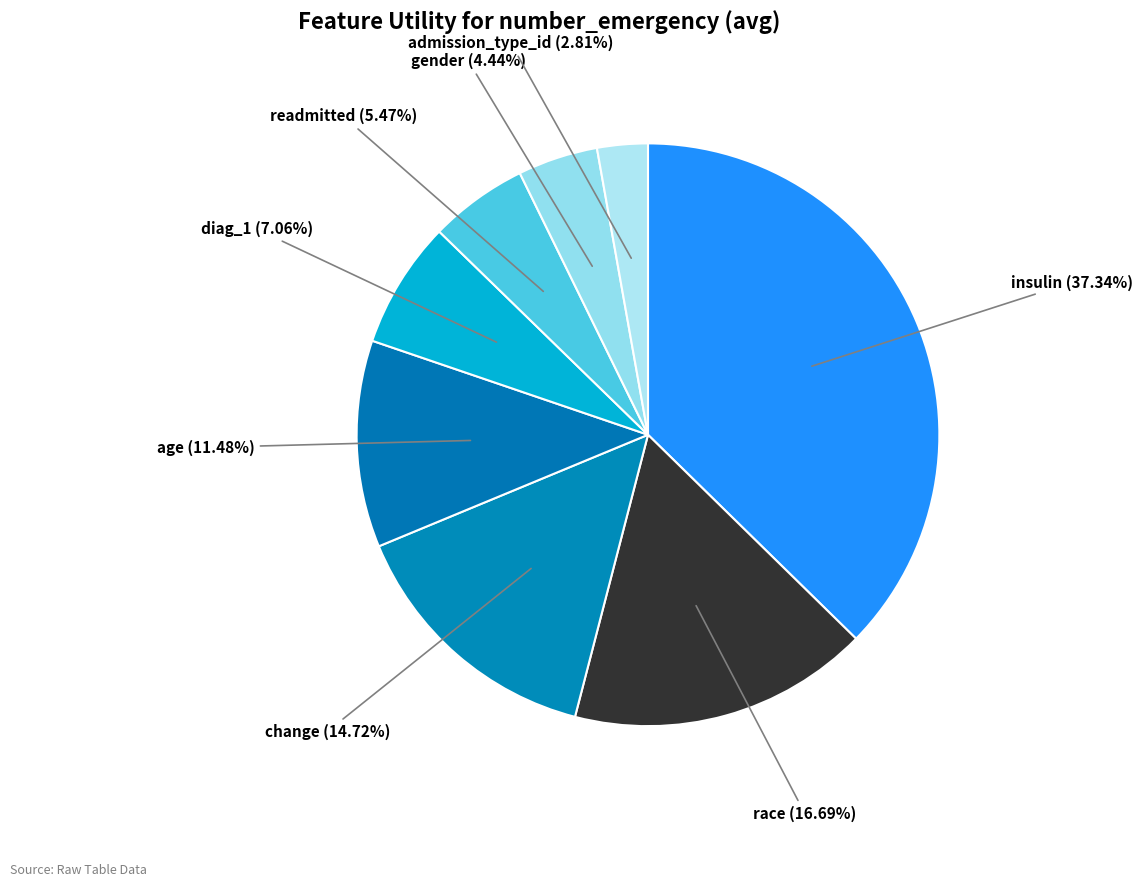

What percentage do readmitted and race together represent?

22.2%